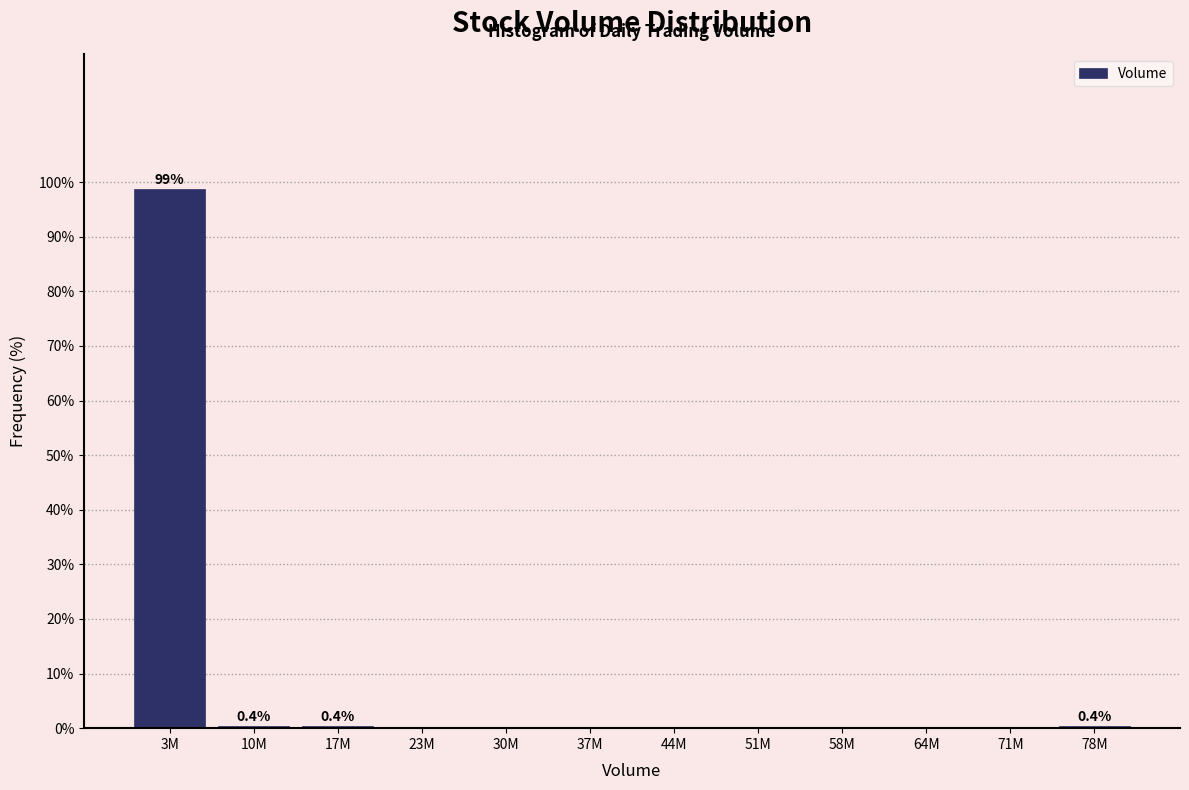

At which category does the chart reach its peak across all series?

3M